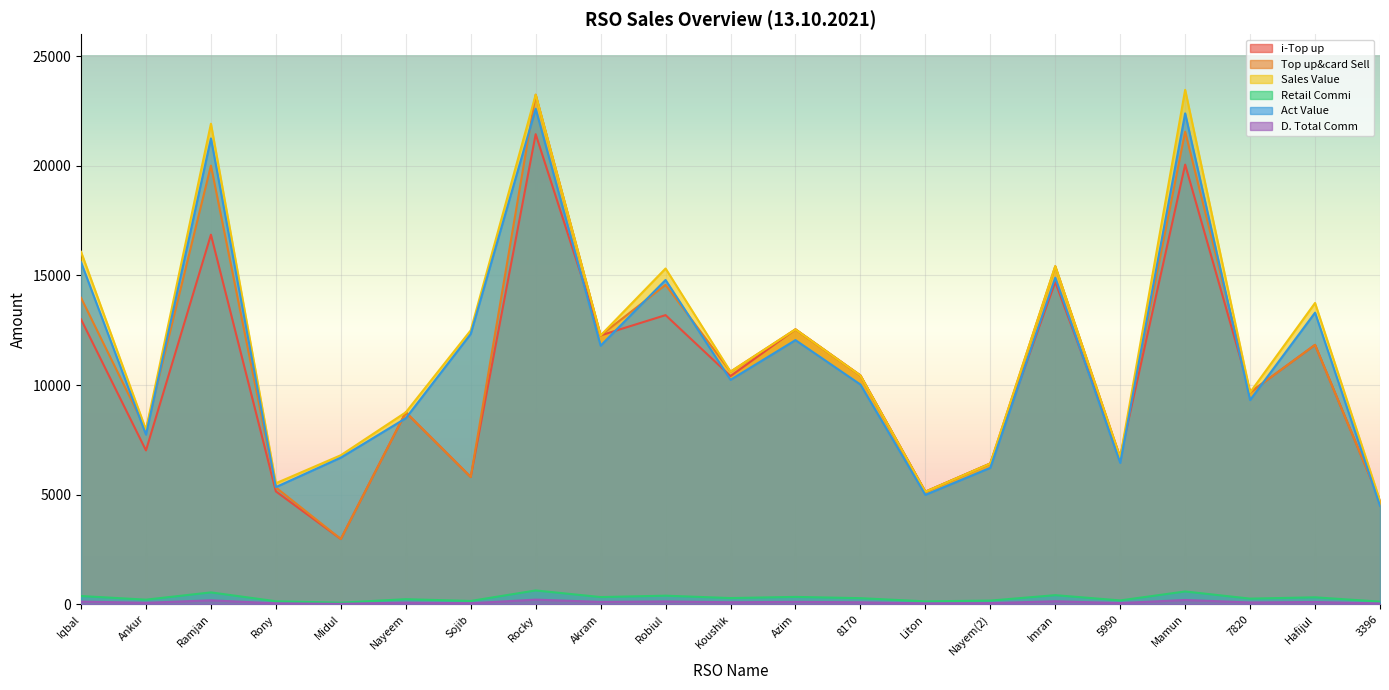

How many interior local peaks does the i-Top up series have?

8